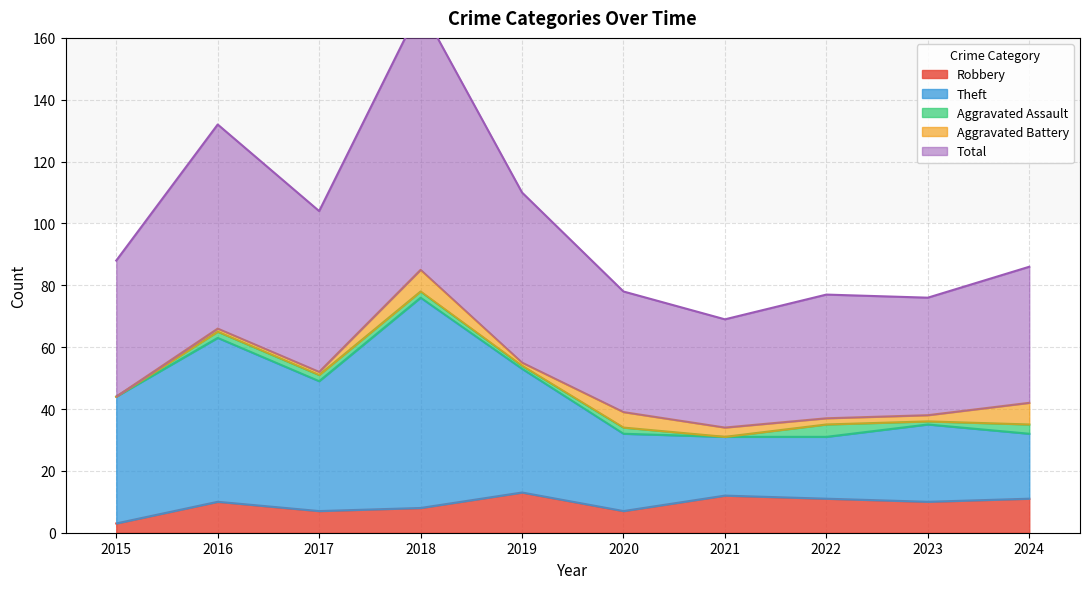

True or false: Total and Theft intersect in this chart.

False